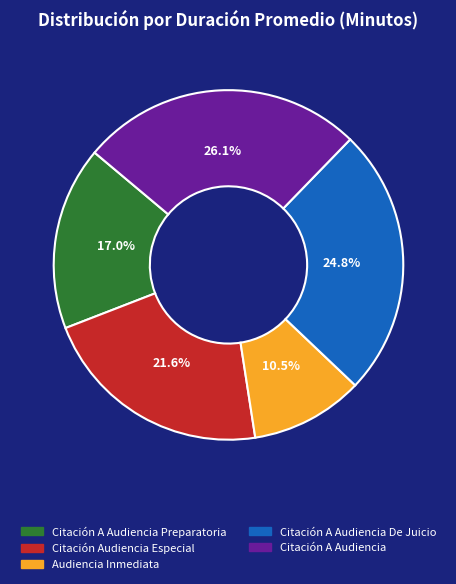

Count the number of slices in the pie.

5